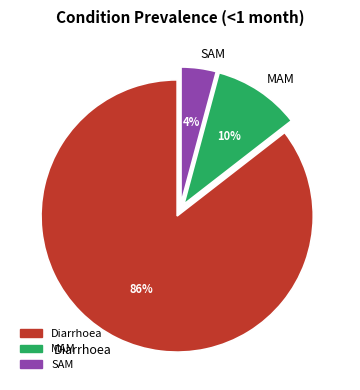

Do SAM and Diarrhoea together represent more than half of the pie?

Yes